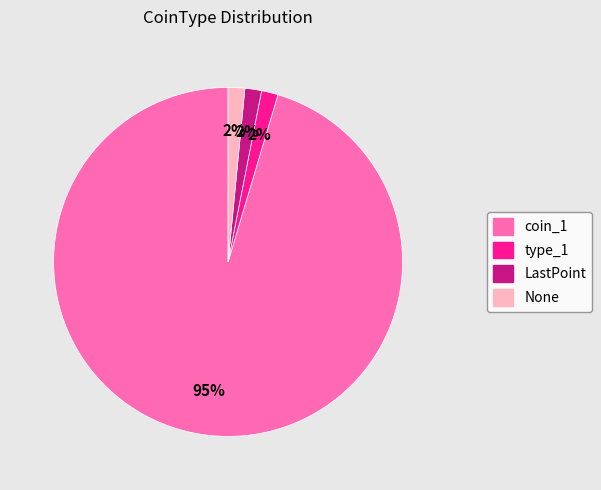

How many slices are in this pie chart?

4